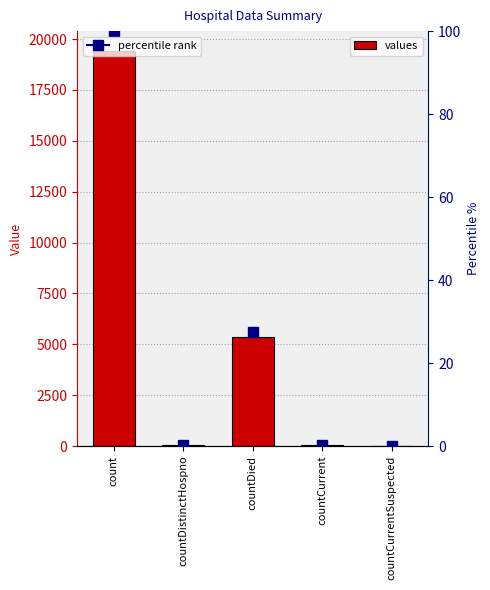

What is the change in value from countDied to countCurrentSuspected?

-5357